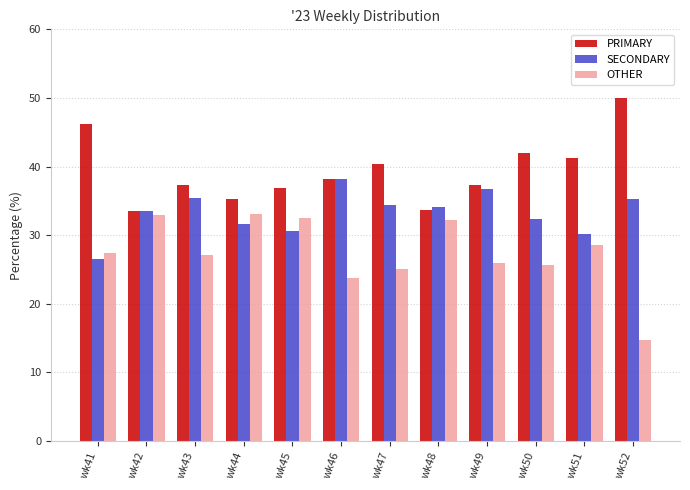

What is the sum of the SECONDARY values at wk52 and wk44?

66.9